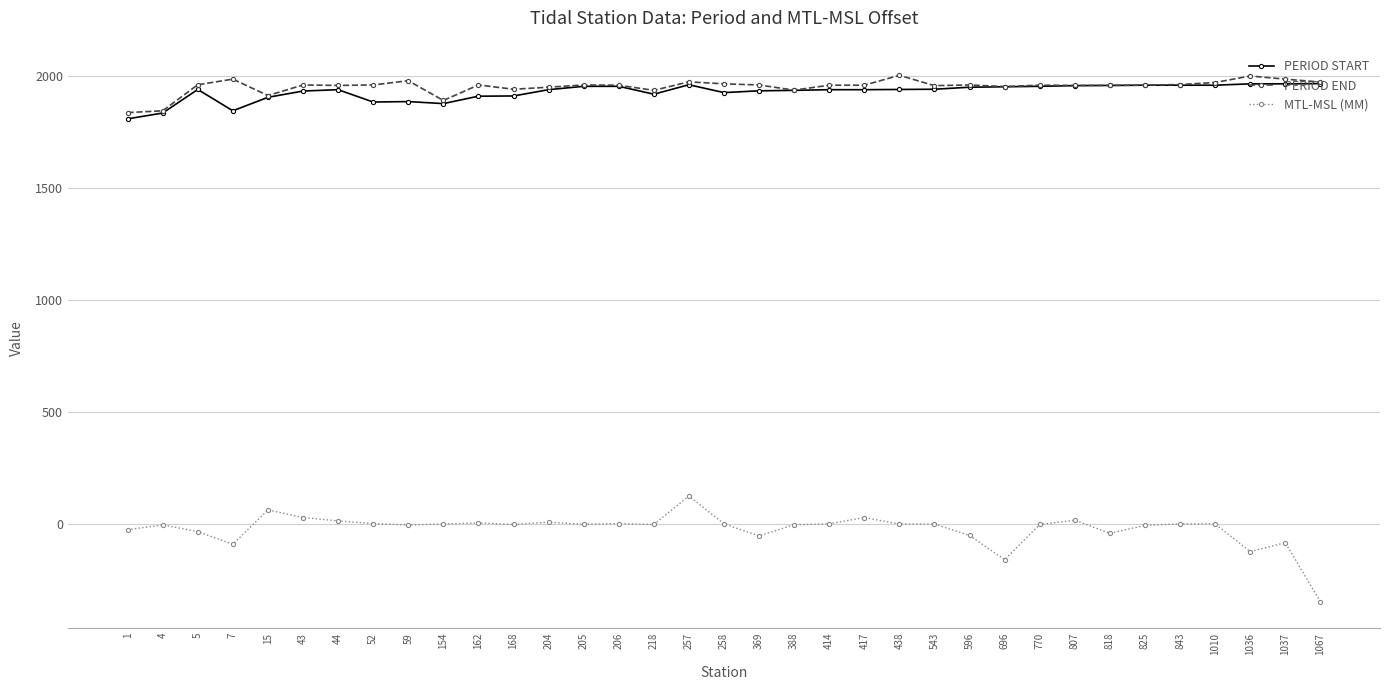

True or false: MTL-MSL (MM) and PERIOD END intersect in this chart.

False